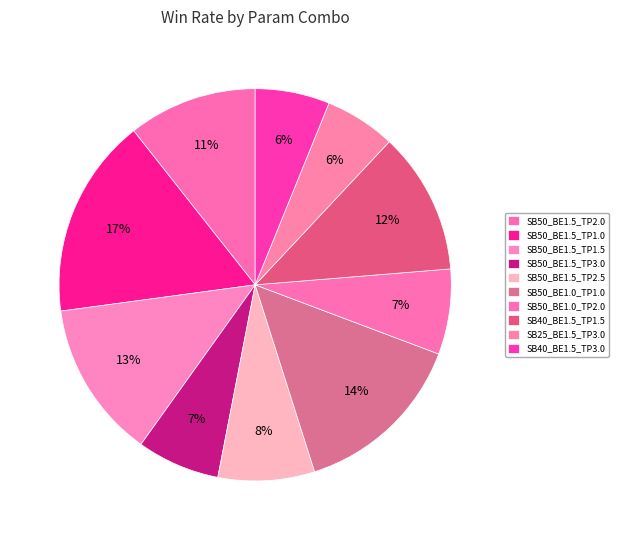

True or false: SB50_BE1.5_TP3.0 accounts for 12% of the total.

False